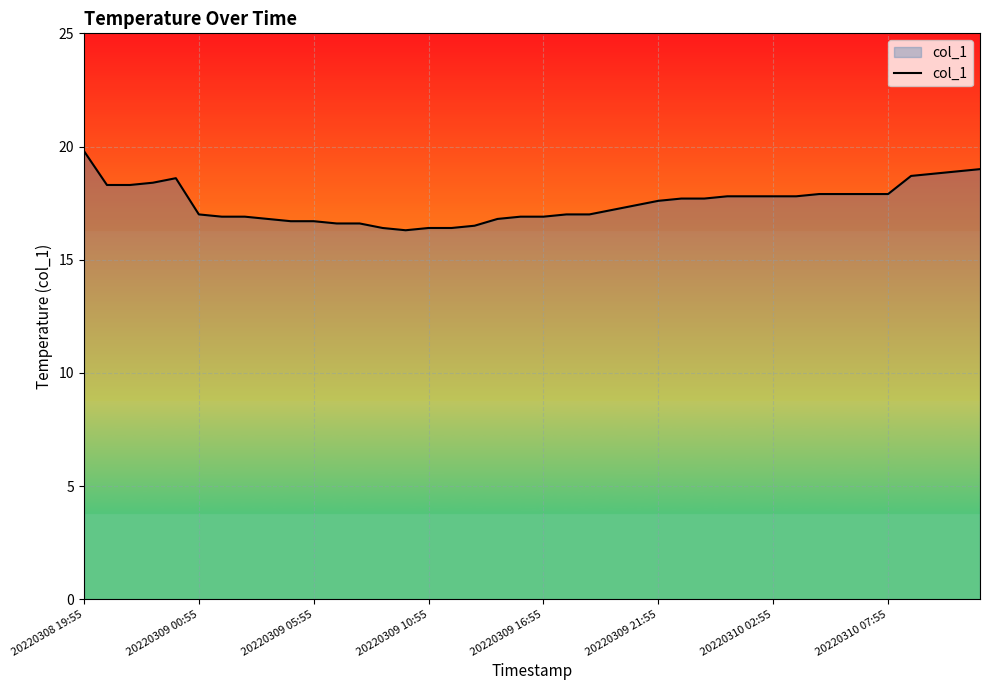

What is the minimum value shown in the chart?

16.3